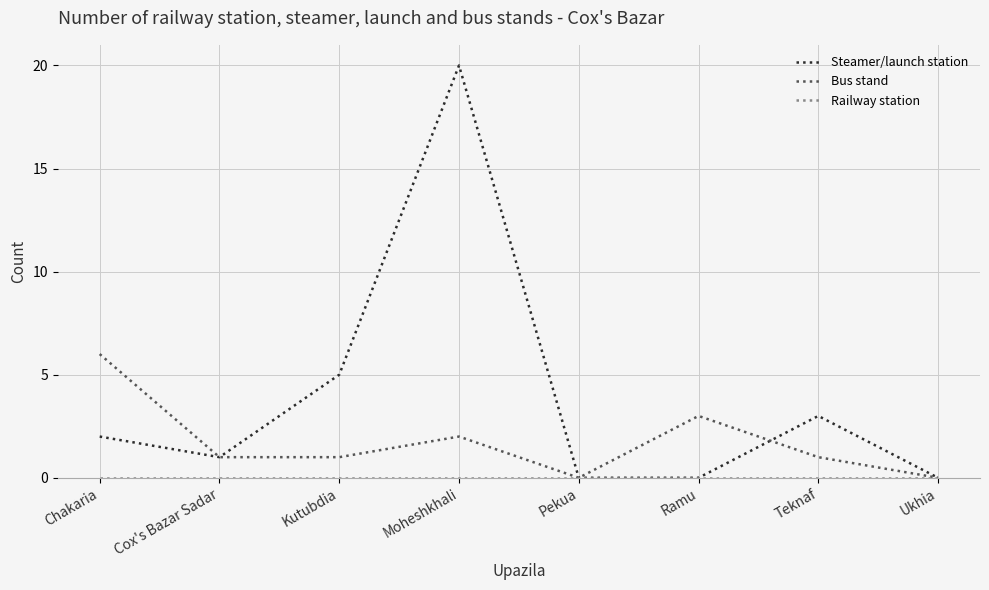

Does the chart have visible grid lines?

Yes